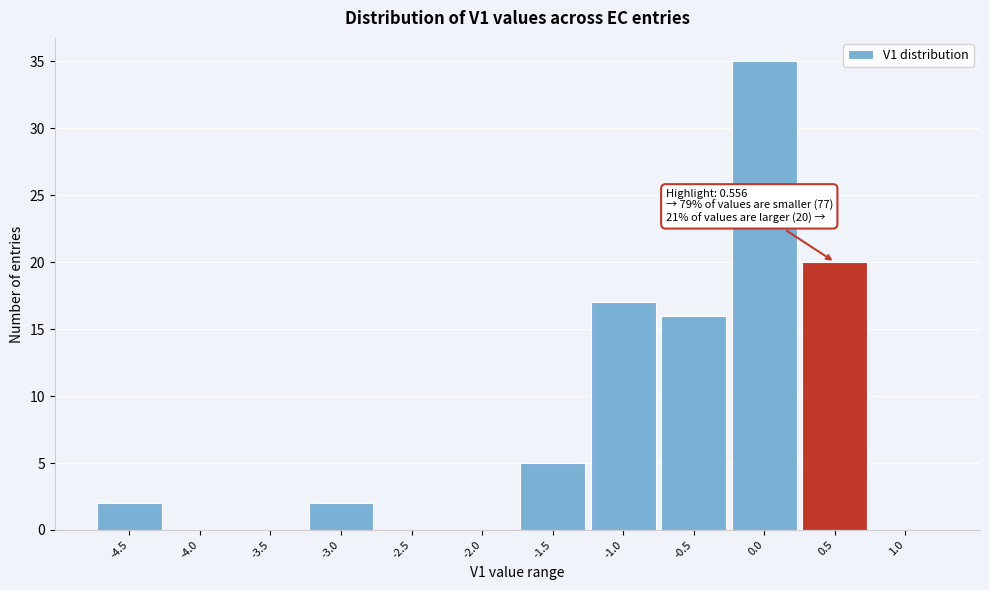

Reading left to right, what are all the values shown in this chart?

-4.5=2	-4.0=0	-3.5=0	-3.0=2	-2.5=0	-2.0=0	-1.5=5	-1.0=17	-0.5=16	0.0=35	0.5=20	1.0=0